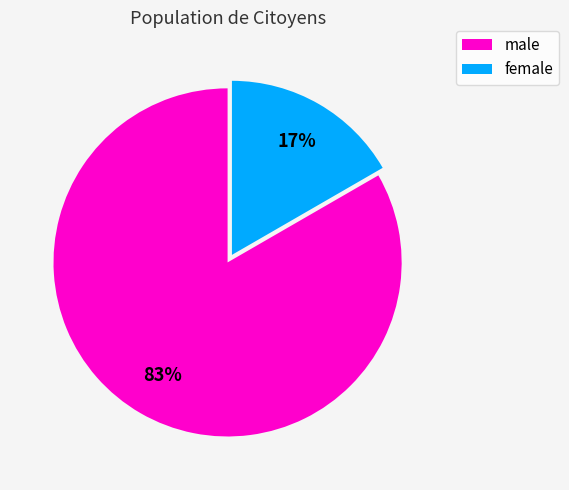

Which slice represents more than half of the pie?

male